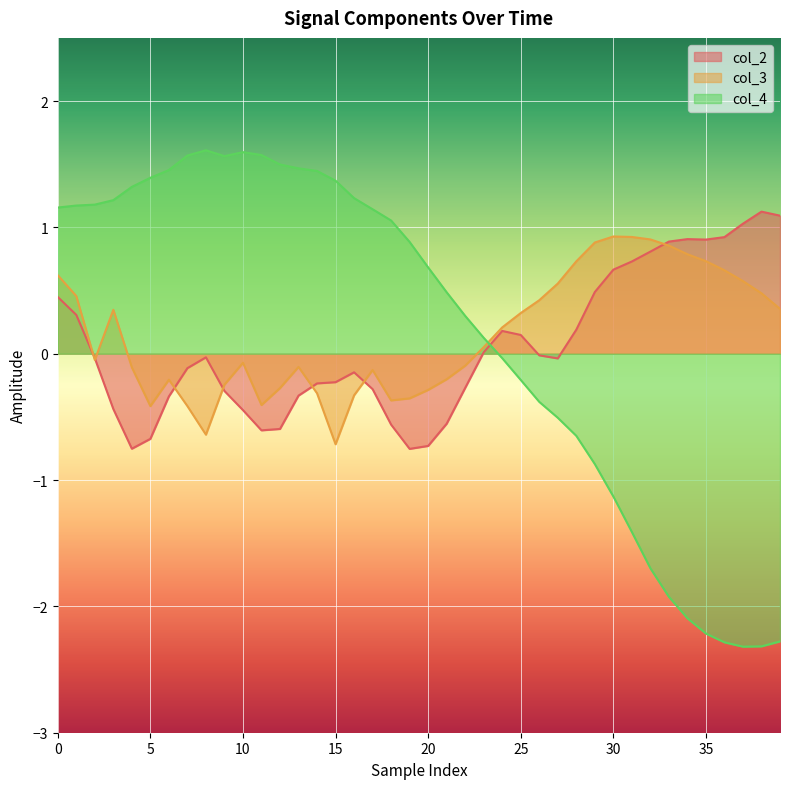

True or false: col_2 has a value of -0.0 at 26.

True